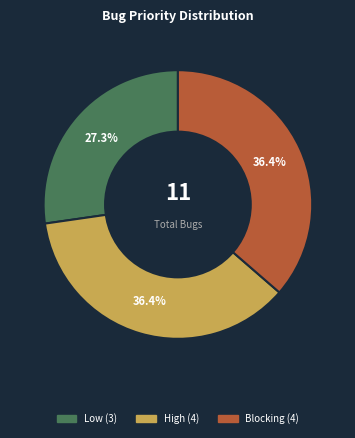

To the nearest percent, what is the combined percentage of Blocking and High?

73%